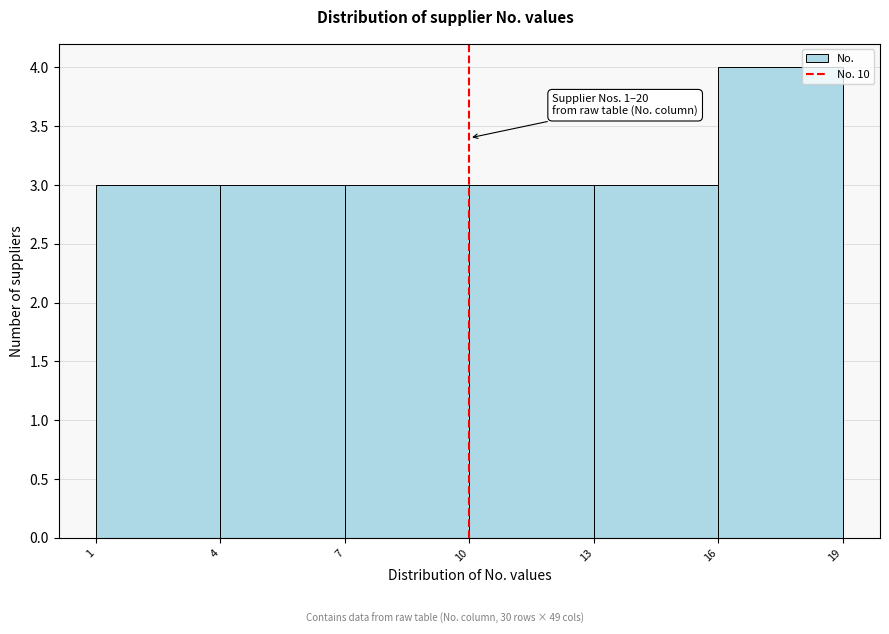

Which range on the x-axis has the tallest bar?

16 to 19